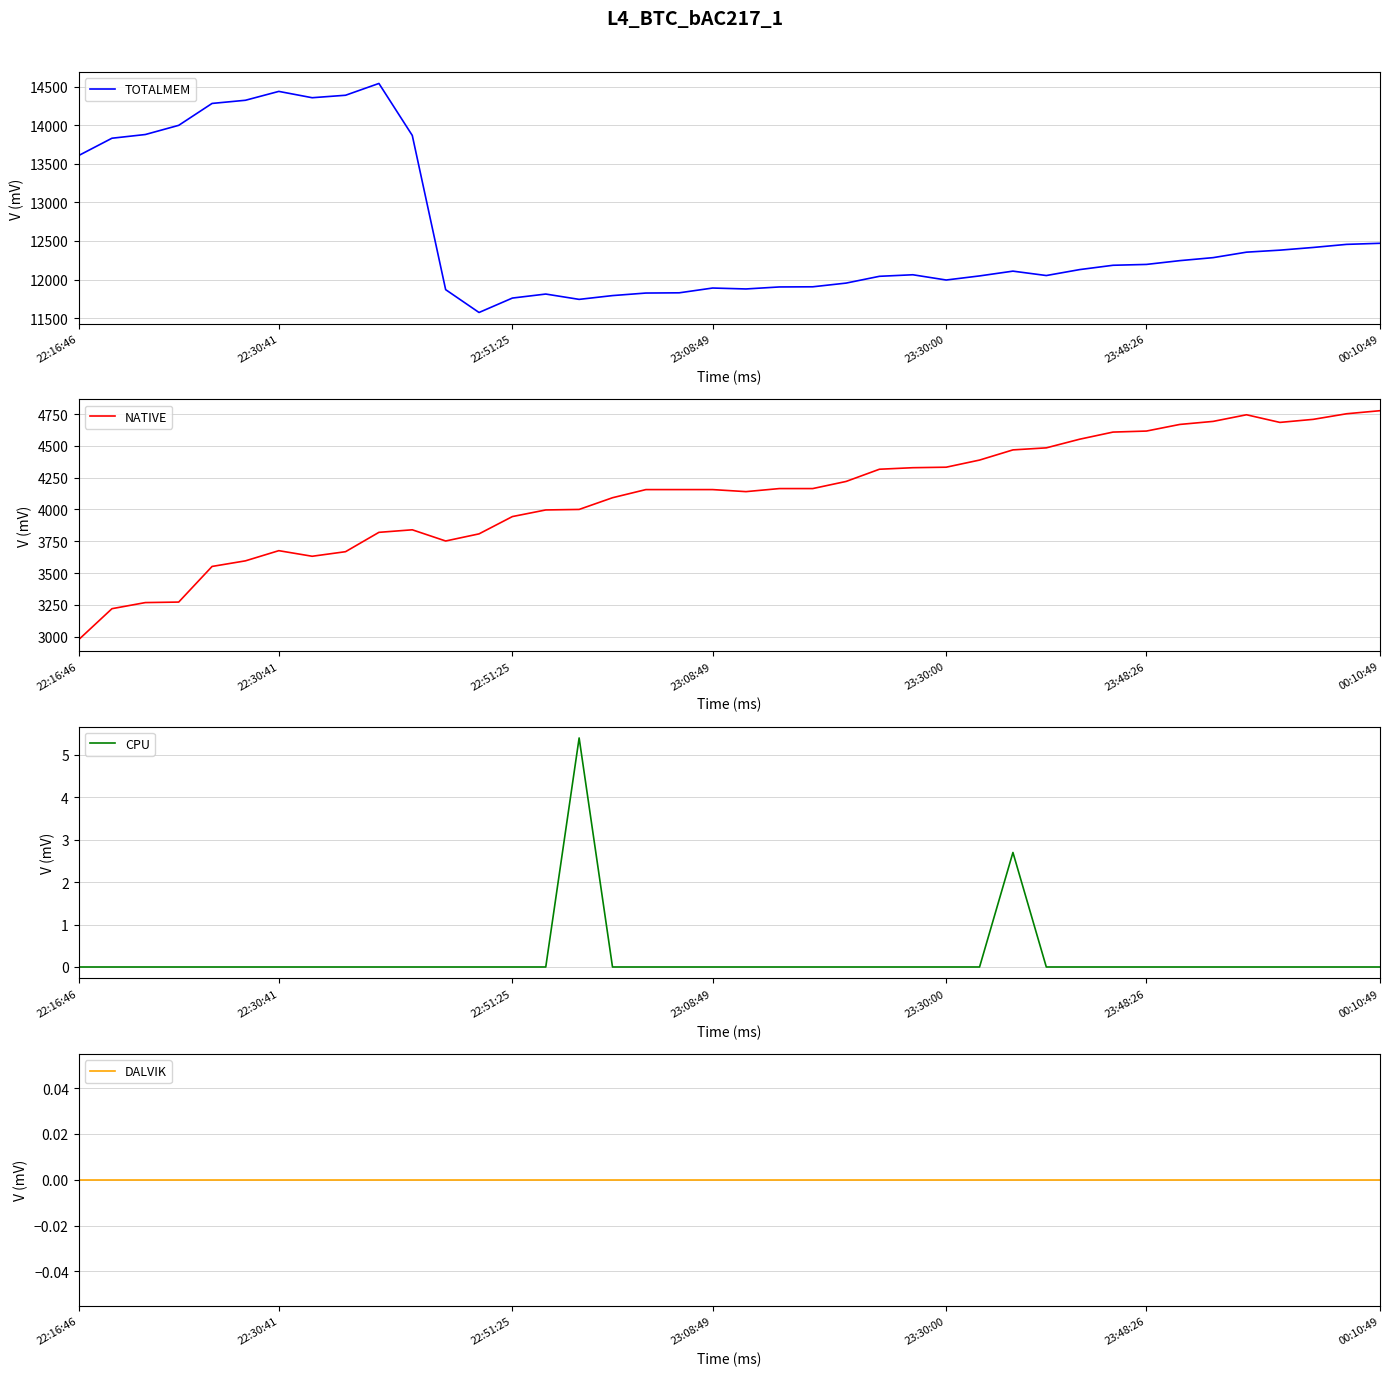

What are all the series names shown in the legend?

TOTALMEM, NATIVE, CPU, DALVIK